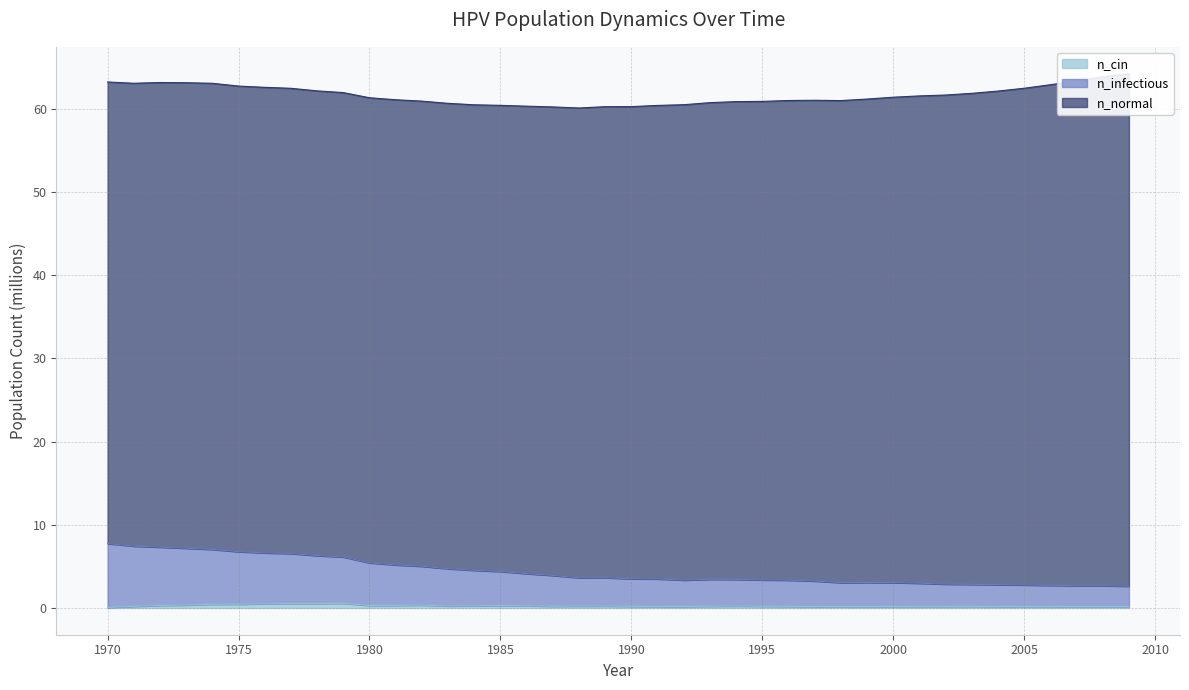

Does the chart have visible grid lines?

Yes